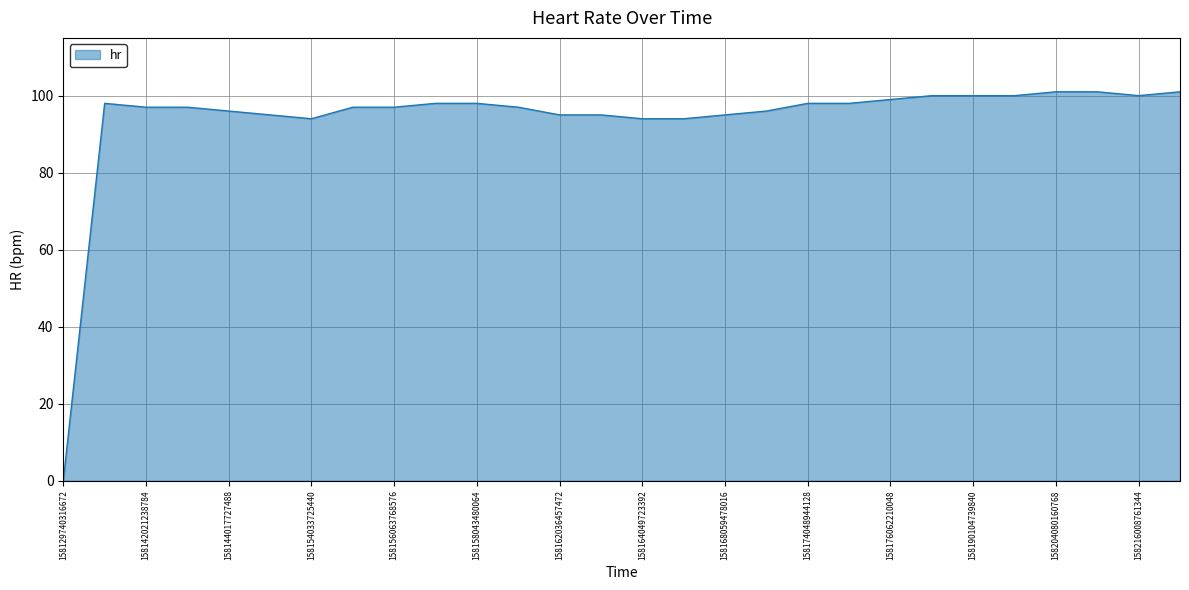

What is the difference between the maximum and minimum values?

101